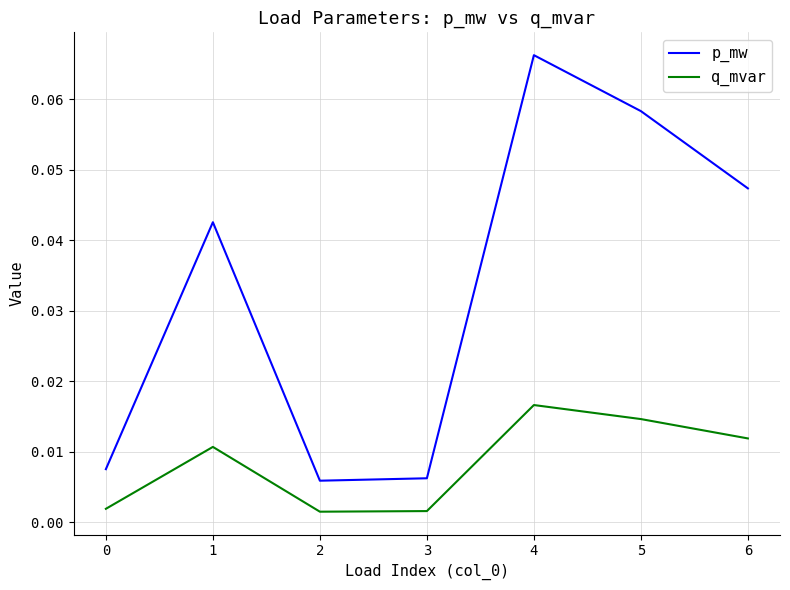

True or false: p_mw and q_mvar cross at least once.

False